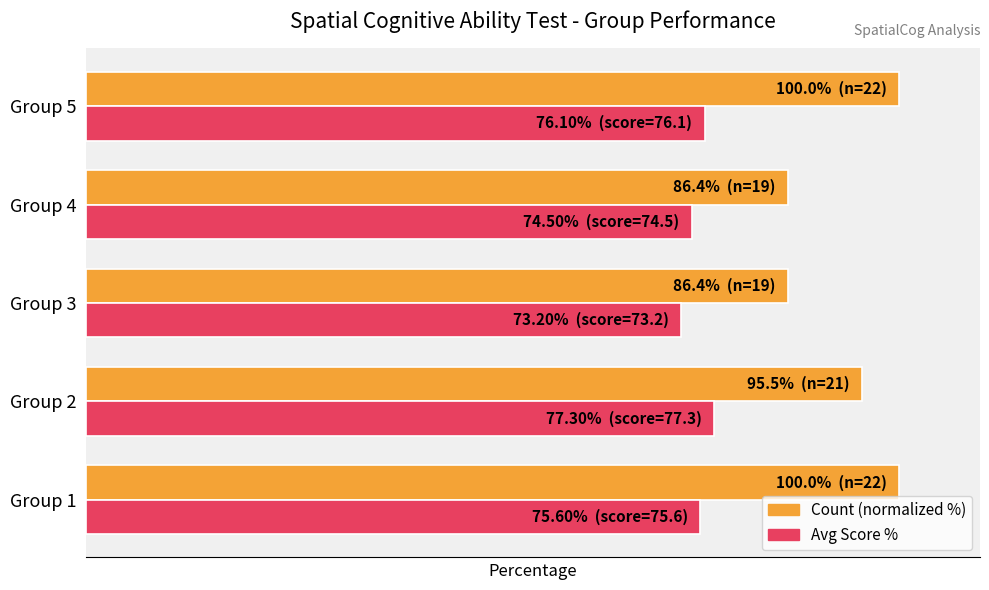

Rank the categories by Count (normalized %) value from highest to lowest.

Group 1, Group 5, Group 2, Group 3, Group 4